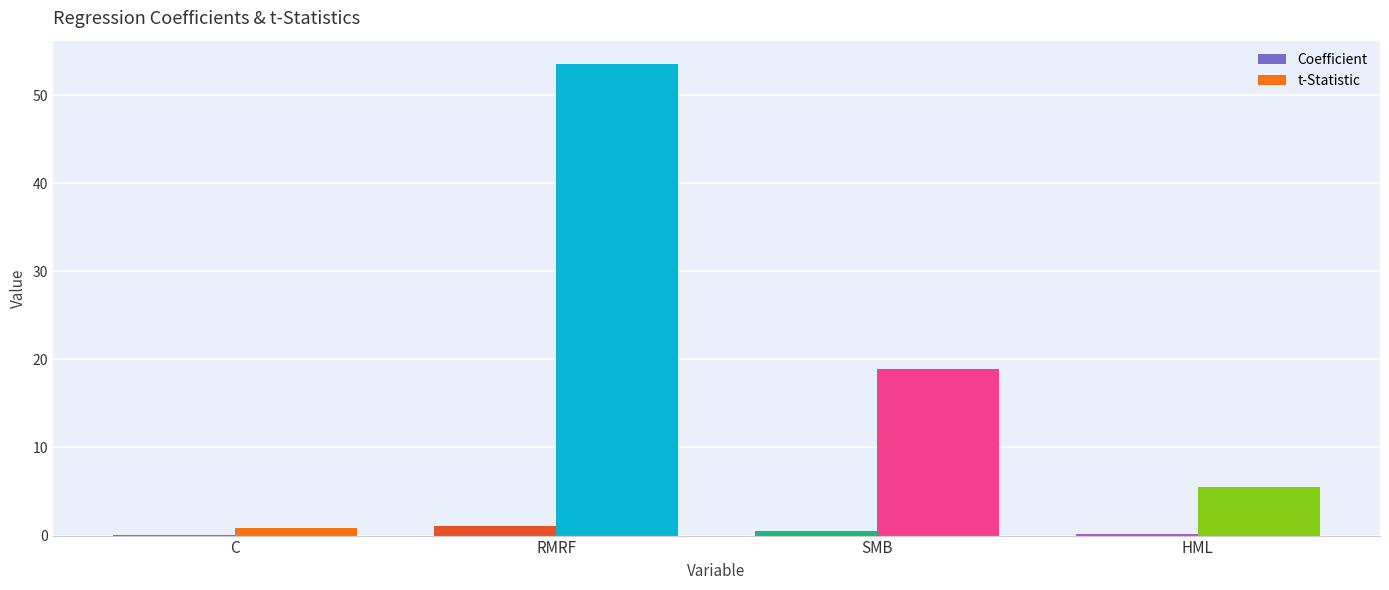

At which category is the sum across all series the highest?

RMRF